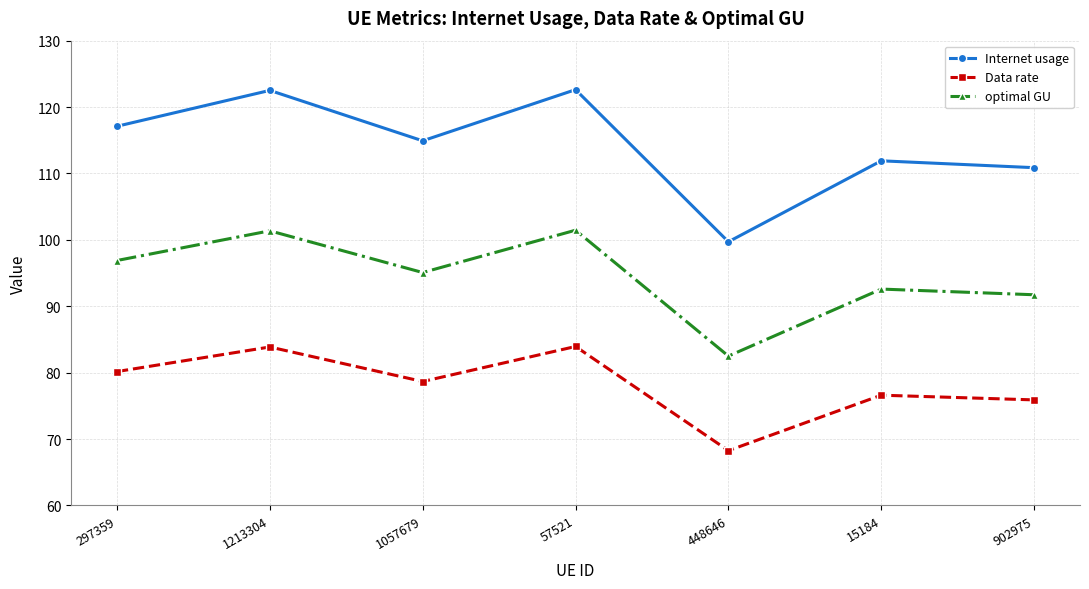

What is the average value of the Internet usage series?

114.2